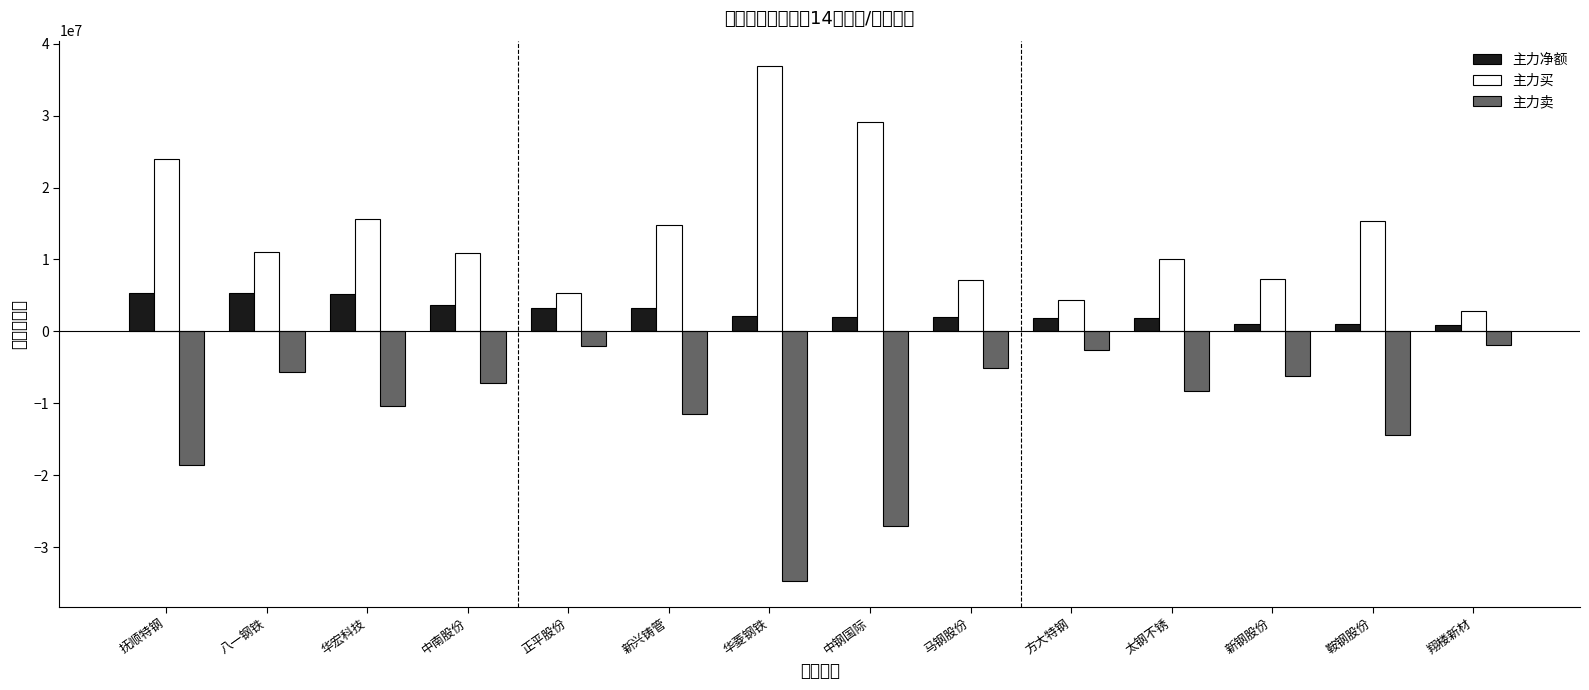

Which series changed the most between 方大特钢 and 翔楼新材?

主力买